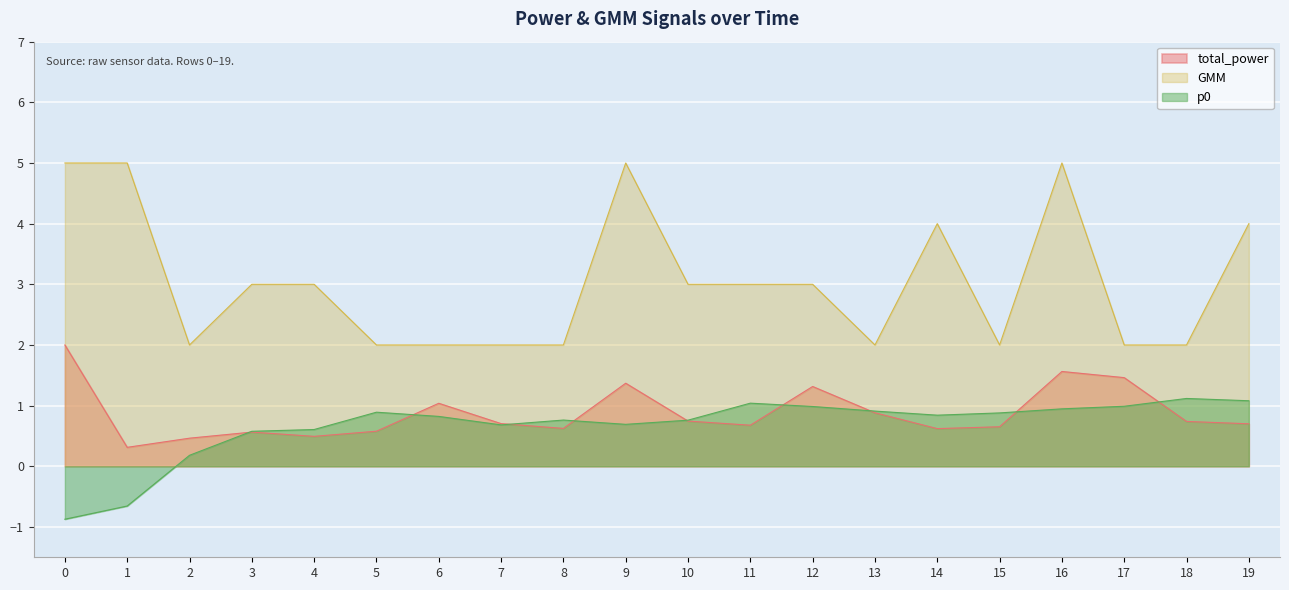

Where is the first local maximum for total_power?

3